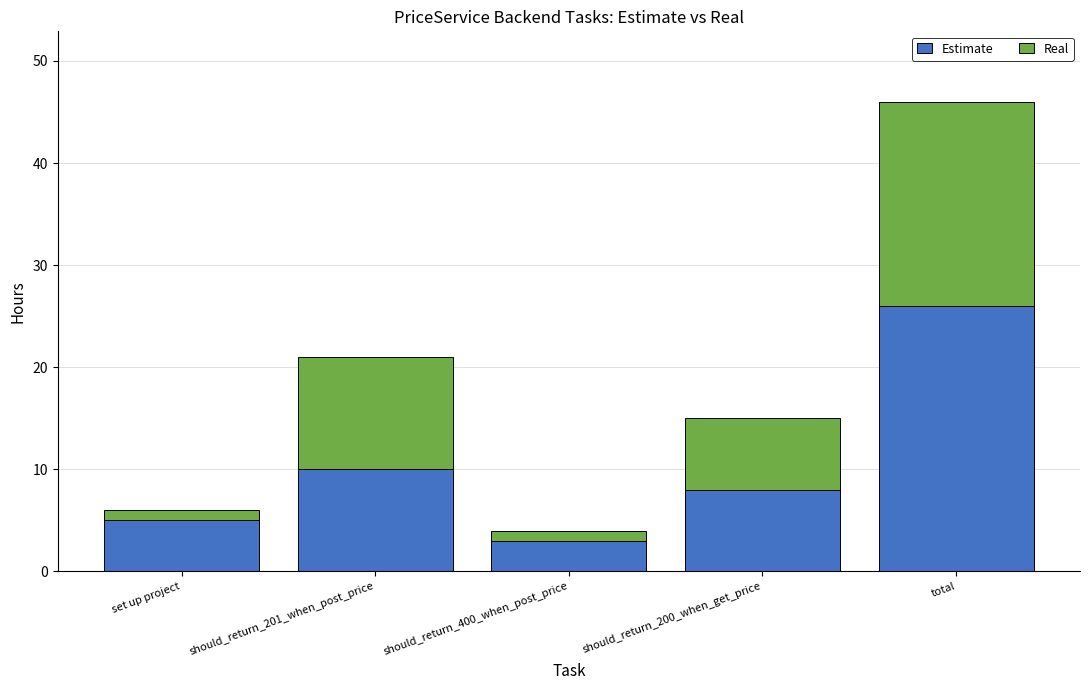

What is the total value across all series at total?

46